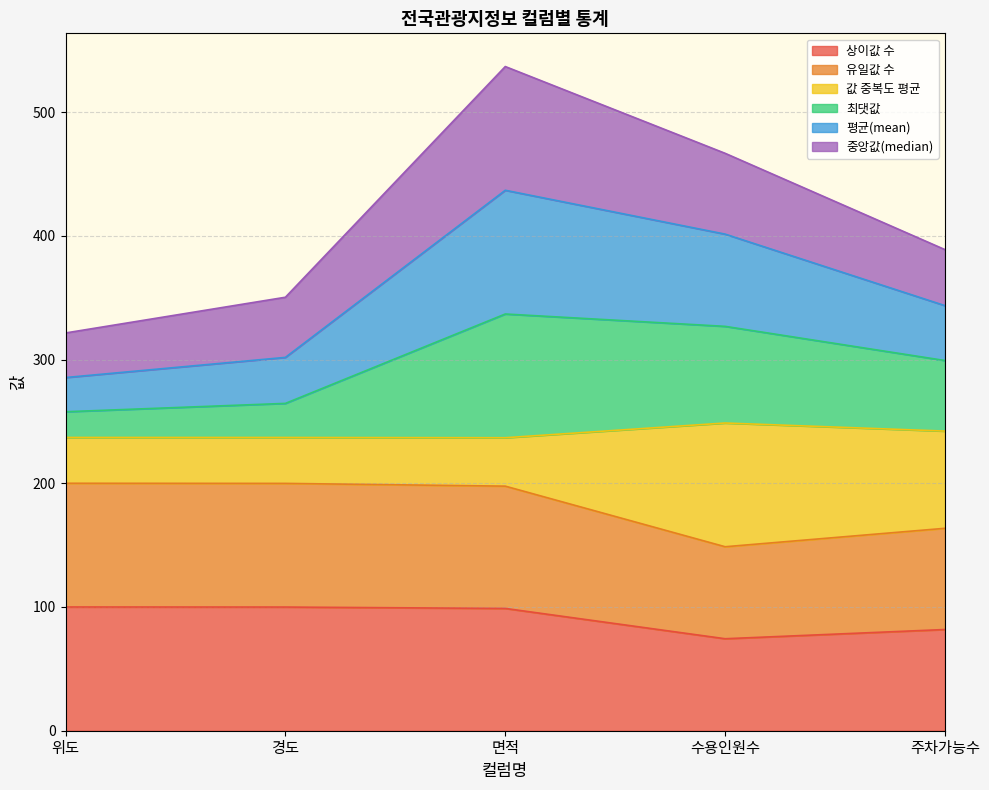

What is the label of the 1st point from the right?

주차가능수